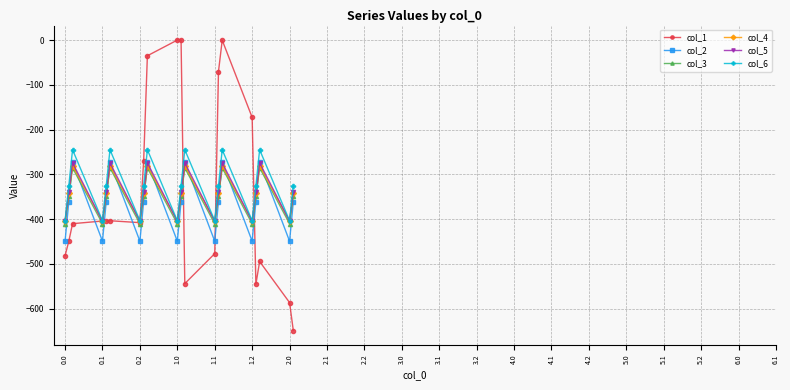

Count the number of categories in the chart.

20